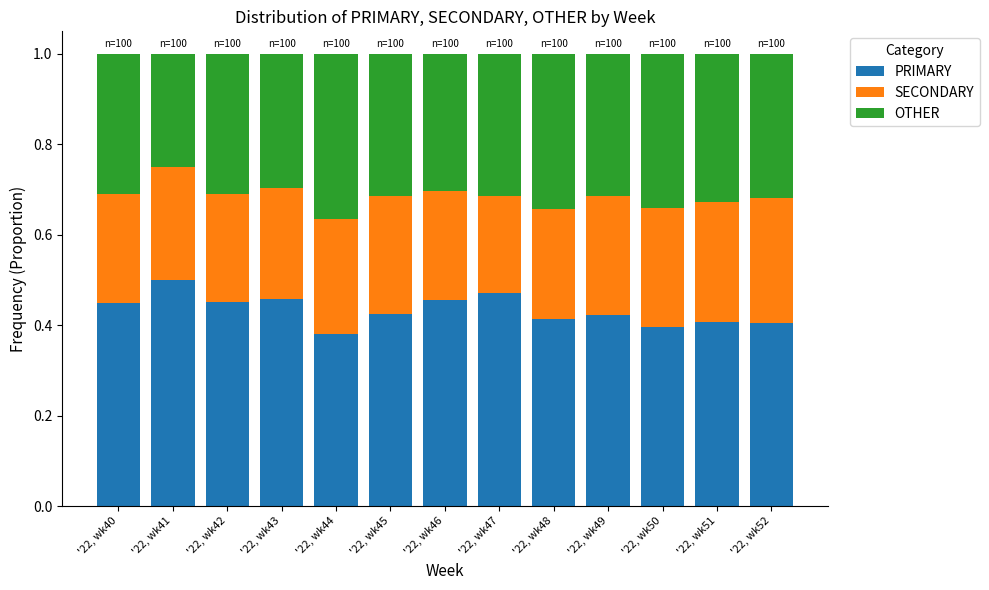

The PRIMARY series shows 0.4 at '22, wk52. True or false?

True